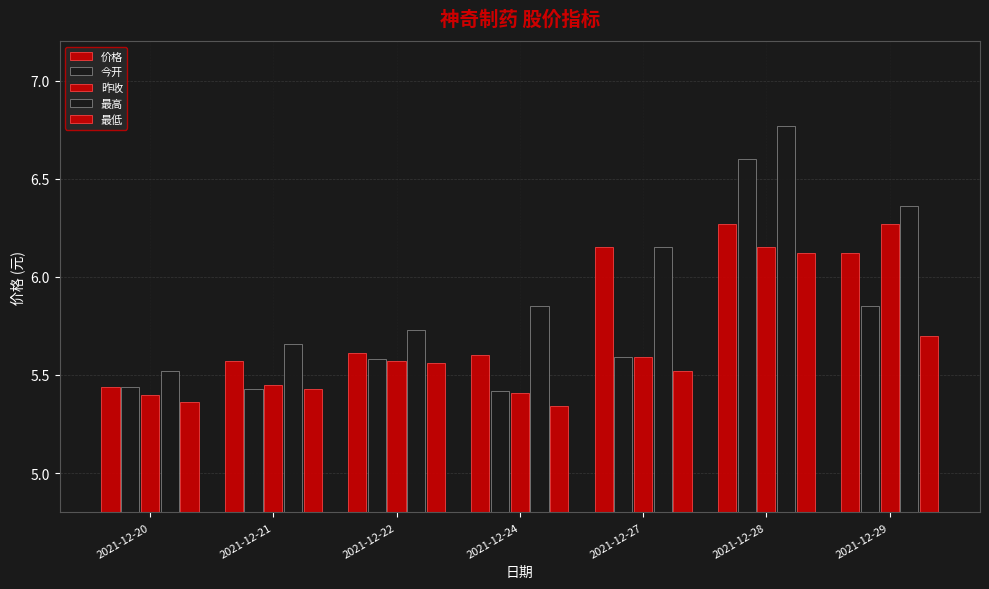

How many bars are there in each group?

5